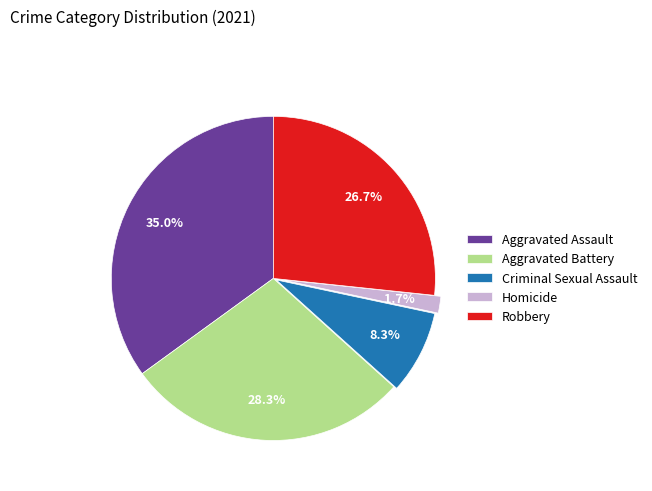

What percentage is the Homicide slice, to the nearest percent?

2%